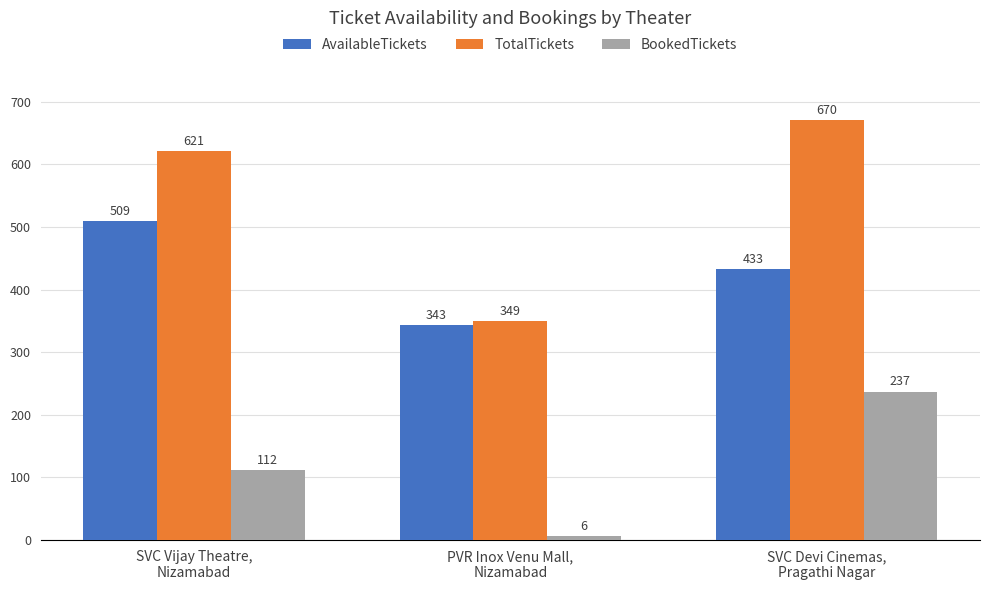

Where is BookedTickets nearest to the value 121?

SVC Vijay Theatre,
Nizamabad